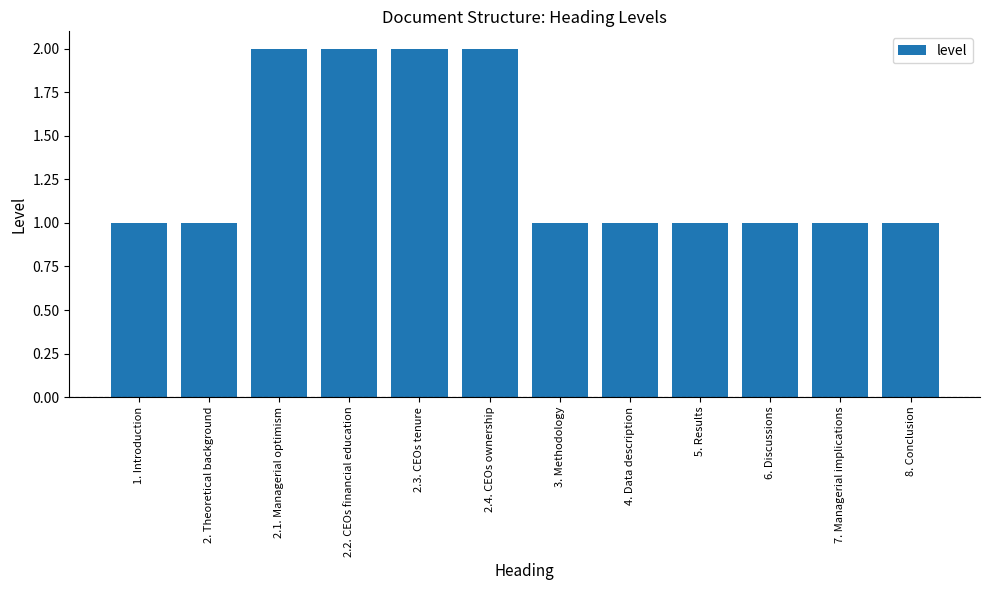

What is the label of the 1st bar from the left?

1. Introduction